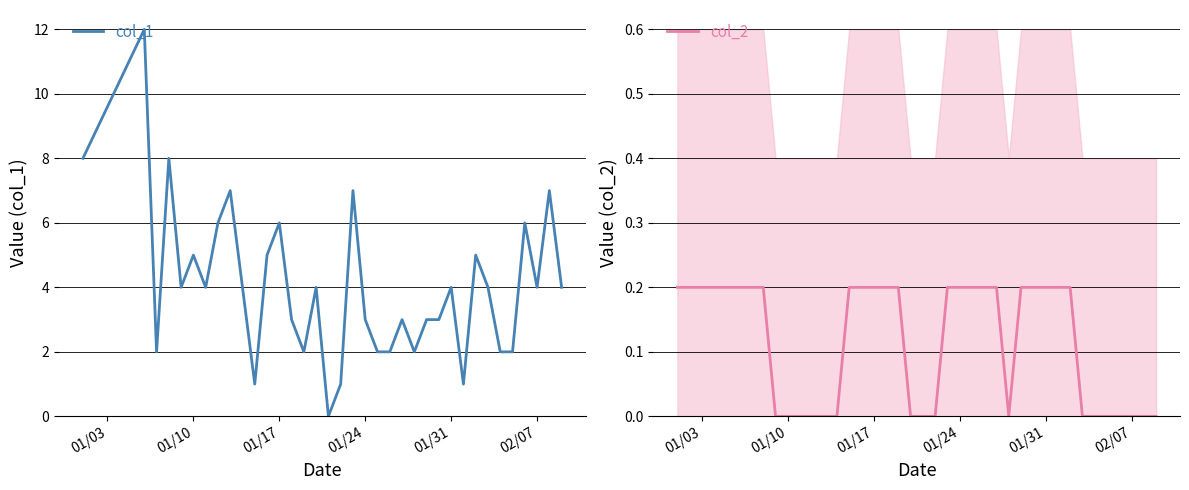

How many data points in col_2 are above 0?

19